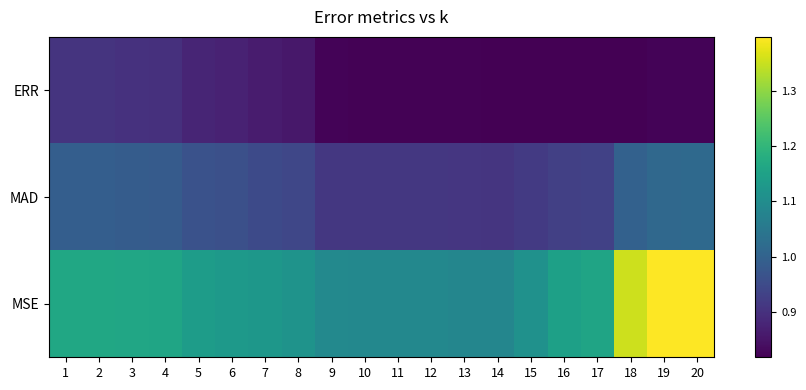

At how many categories does at least one series exceed 0?

20